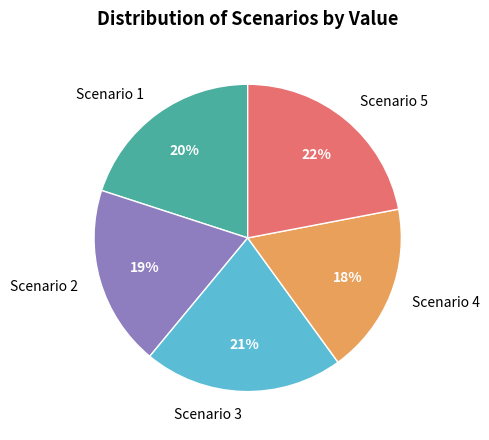

Is it true that Scenario 3 is 12% of the pie?

False